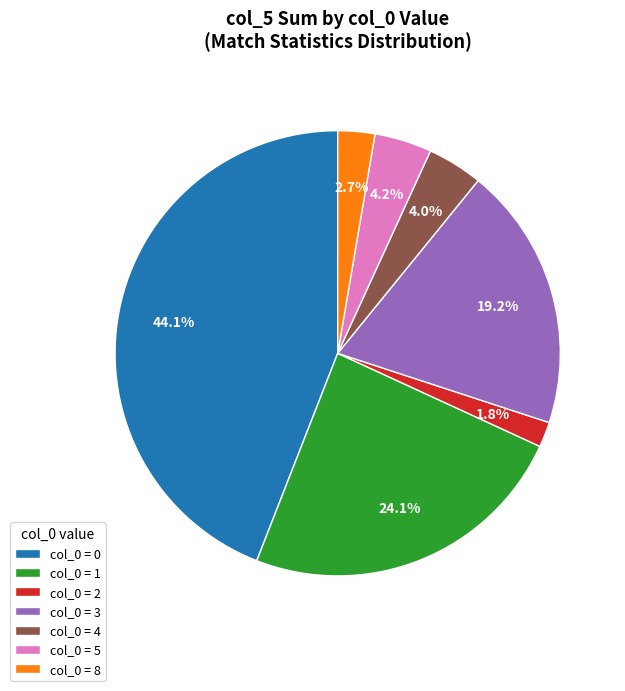

Is col_0 = 4 the majority of the pie?

No